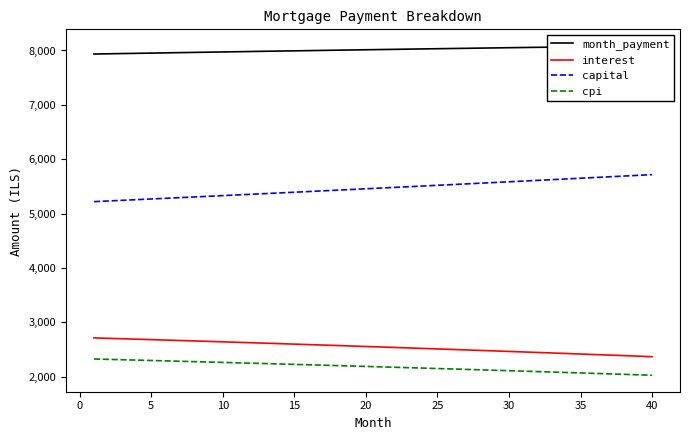

What are all the series names shown in the legend?

month_payment, interest, capital, cpi